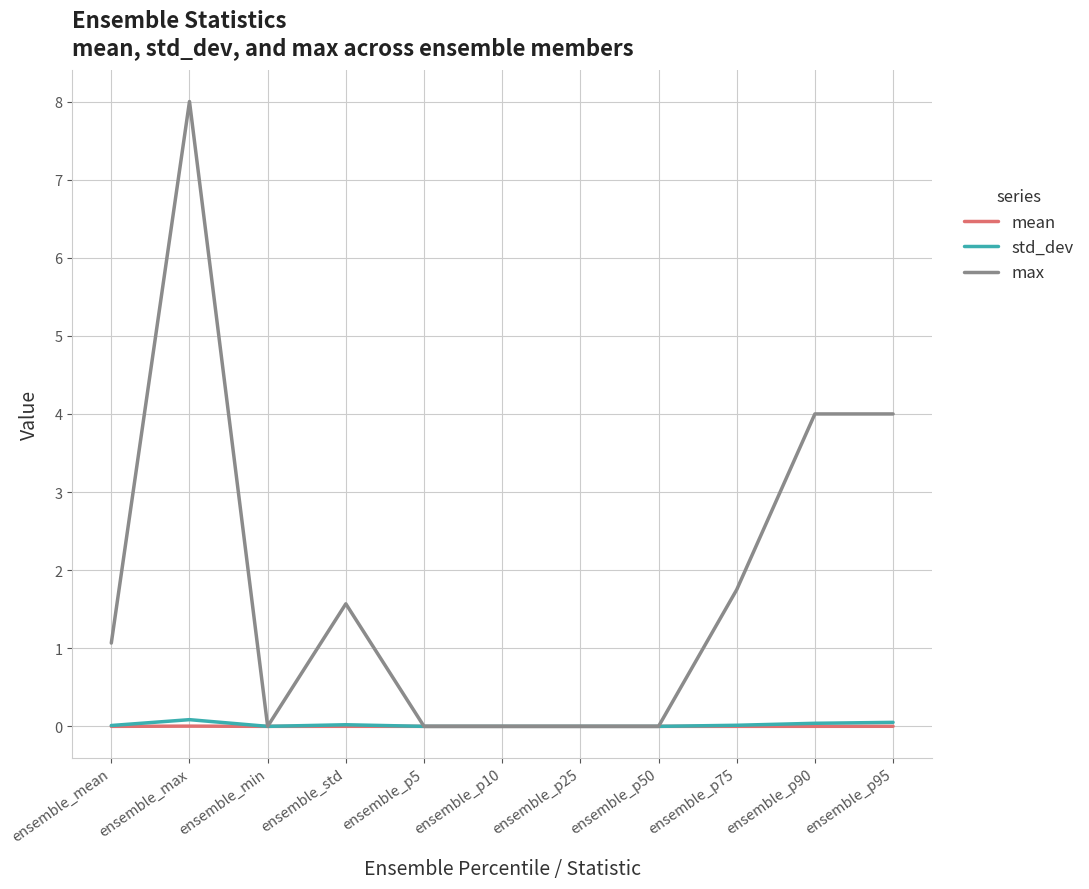

What position from the right is ensemble_min?

9